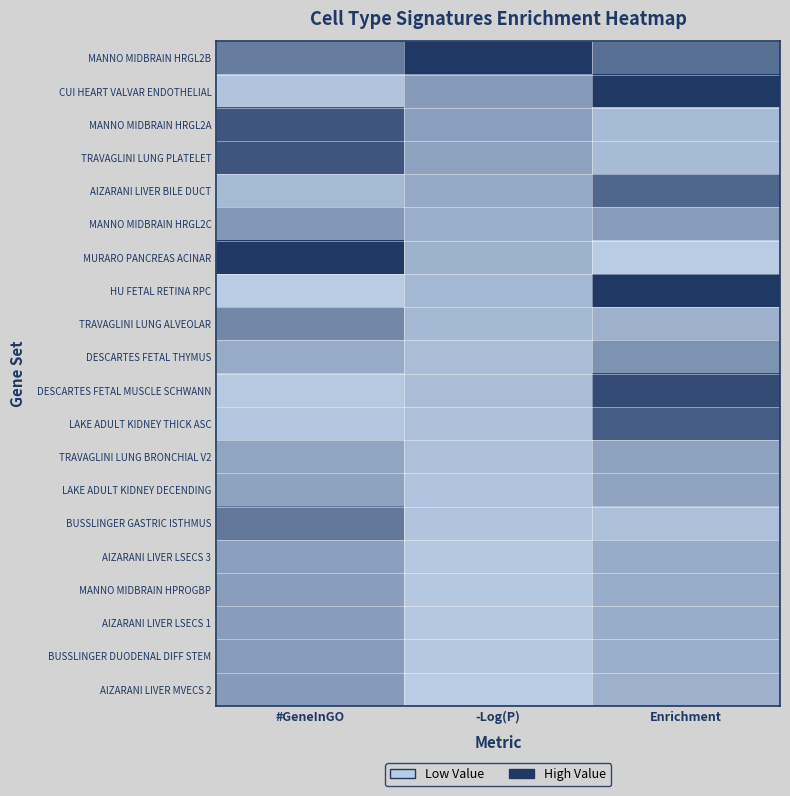

Reading right to left, transcribe all the data shown in this chart.

MANNO MIDBRAIN HRGL2B: Enrichment=0.6	-Log(P)=1.0	#GeneInGO=0.5
CUI HEART VALVAR ENDOTHELIAL: Enrichment=1.0	-Log(P)=0.3	#GeneInGO=0.1
MANNO MIDBRAIN HRGL2A: Enrichment=0.1	-Log(P)=0.3	#GeneInGO=0.8
TRAVAGLINI LUNG PLATELET: Enrichment=0.1	-Log(P)=0.3	#GeneInGO=0.8
AIZARANI LIVER BILE DUCT: Enrichment=0.7	-Log(P)=0.2	#GeneInGO=0.1
MANNO MIDBRAIN HRGL2C: Enrichment=0.3	-Log(P)=0.2	#GeneInGO=0.4
MURARO PANCREAS ACINAR: Enrichment=0.0	-Log(P)=0.2	#GeneInGO=1.0
HU FETAL RETINA RPC: Enrichment=1.0	-Log(P)=0.1	#GeneInGO=0.0
TRAVAGLINI LUNG ALVEOLAR: Enrichment=0.2	-Log(P)=0.1	#GeneInGO=0.5
DESCARTES FETAL THYMUS: Enrichment=0.4	-Log(P)=0.1	#GeneInGO=0.2
DESCARTES FETAL MUSCLE SCHWANN: Enrichment=0.9	-Log(P)=0.1	#GeneInGO=0.0
LAKE ADULT KIDNEY THICK ASC: Enrichment=0.7	-Log(P)=0.1	#GeneInGO=0.0
TRAVAGLINI LUNG BRONCHIAL V2: Enrichment=0.3	-Log(P)=0.1	#GeneInGO=0.3
LAKE ADULT KIDNEY DECENDING: Enrichment=0.3	-Log(P)=0.0	#GeneInGO=0.3
BUSSLINGER GASTRIC ISTHMUS: Enrichment=0.1	-Log(P)=0.0	#GeneInGO=0.6
AIZARANI LIVER LSECS 3: Enrichment=0.2	-Log(P)=0.0	#GeneInGO=0.3
MANNO MIDBRAIN HPROGBP: Enrichment=0.2	-Log(P)=0.0	#GeneInGO=0.3
AIZARANI LIVER LSECS 1: Enrichment=0.2	-Log(P)=0.0	#GeneInGO=0.3
BUSSLINGER DUODENAL DIFF STEM: Enrichment=0.2	-Log(P)=0.0	#GeneInGO=0.3
AIZARANI LIVER MVECS 2: Enrichment=0.2	-Log(P)=0.0	#GeneInGO=0.3